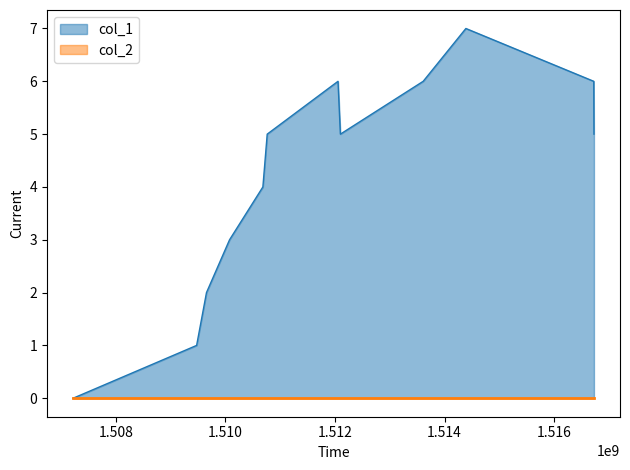

List the labels in order of value, smallest first.

1507218157, 1509473723, 1509653737, 1510074947, 1510683354, 1510762524, 1512098159, 1516727780, 1512054933, 1513610170, 1516724162, 1514389507